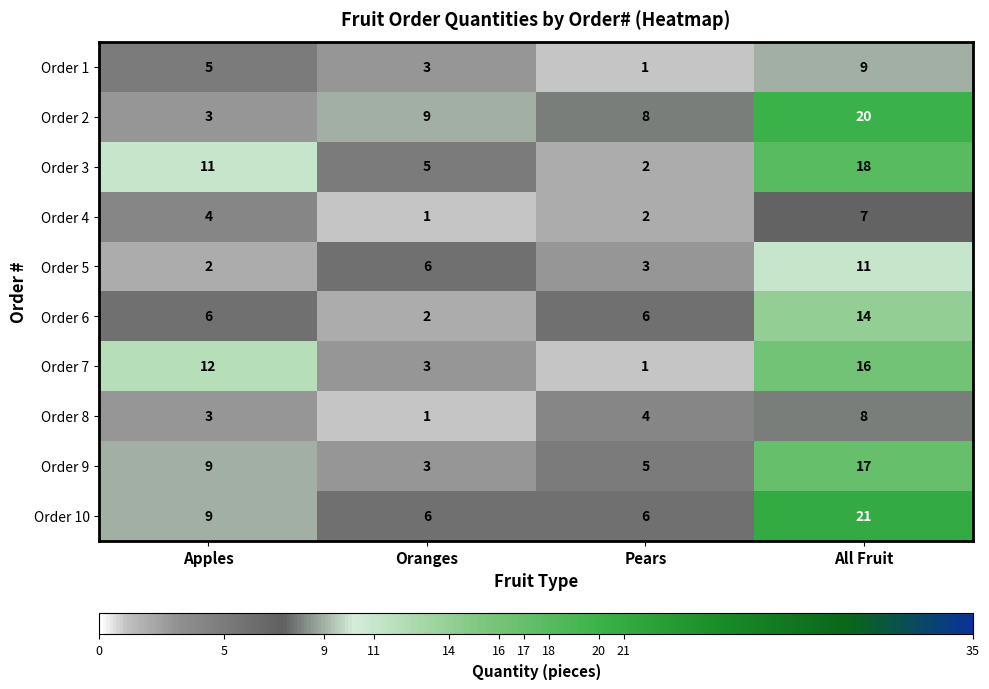

Is it true that Order 9 equals 4 at Apples?

False